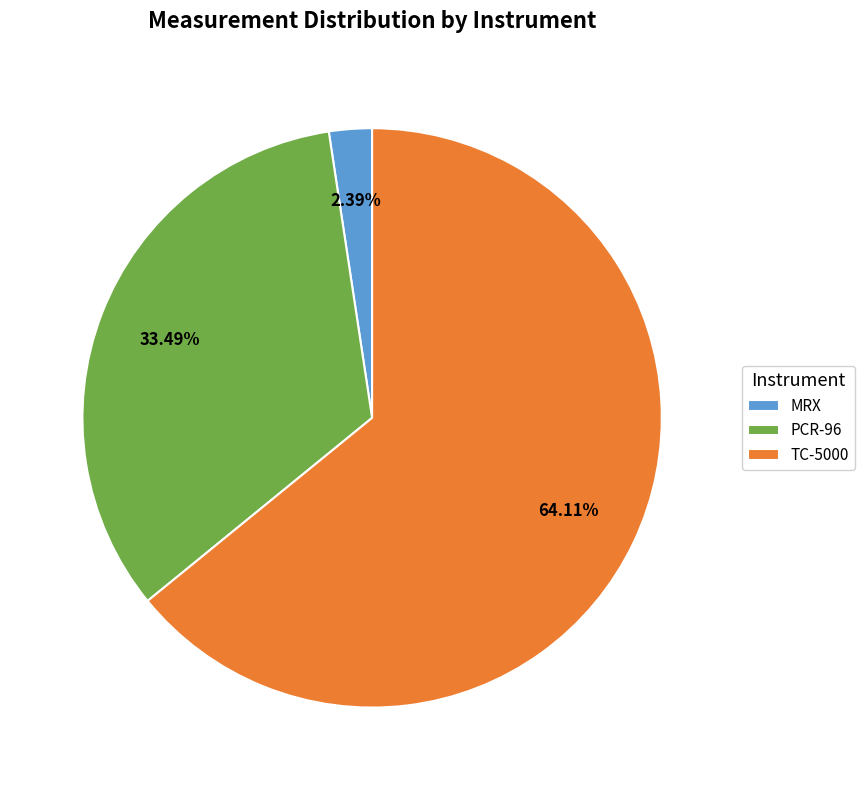

Which slice is the smallest?

MRX